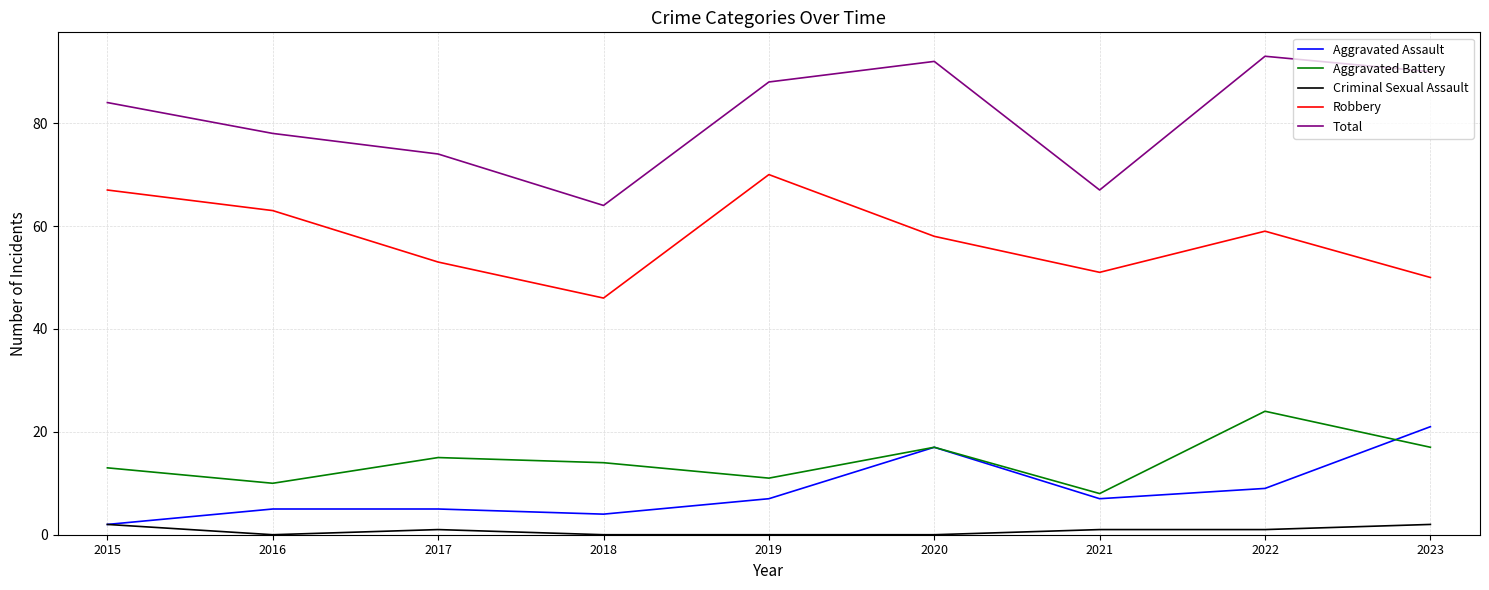

What is the approximate value of Robbery at 2019?

70